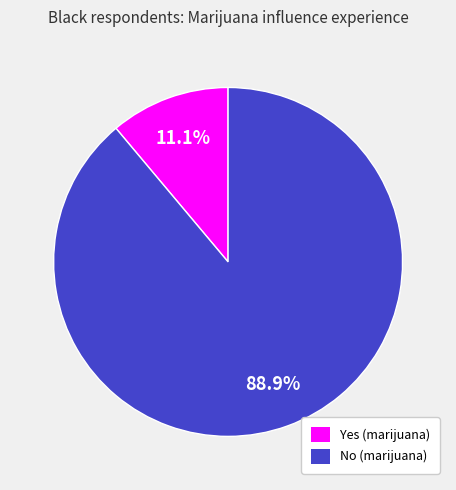

What is the ratio of the value at No (marijuana) to the value at Yes (marijuana)?

8.0